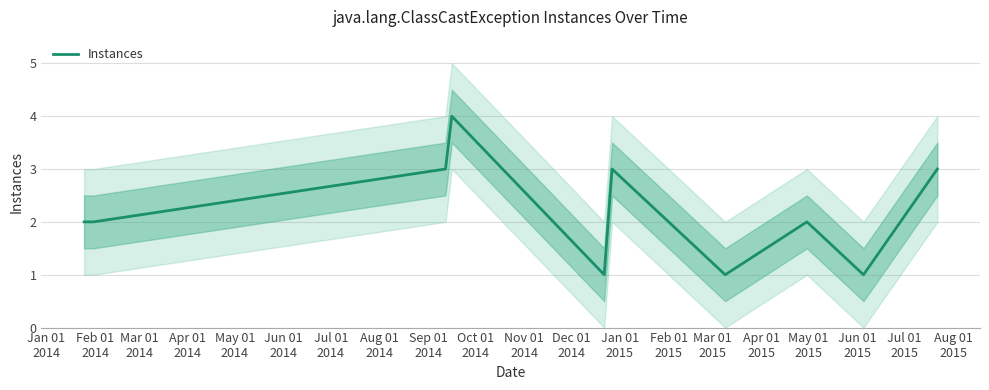

What is the difference between the maximum and second lowest values?

3